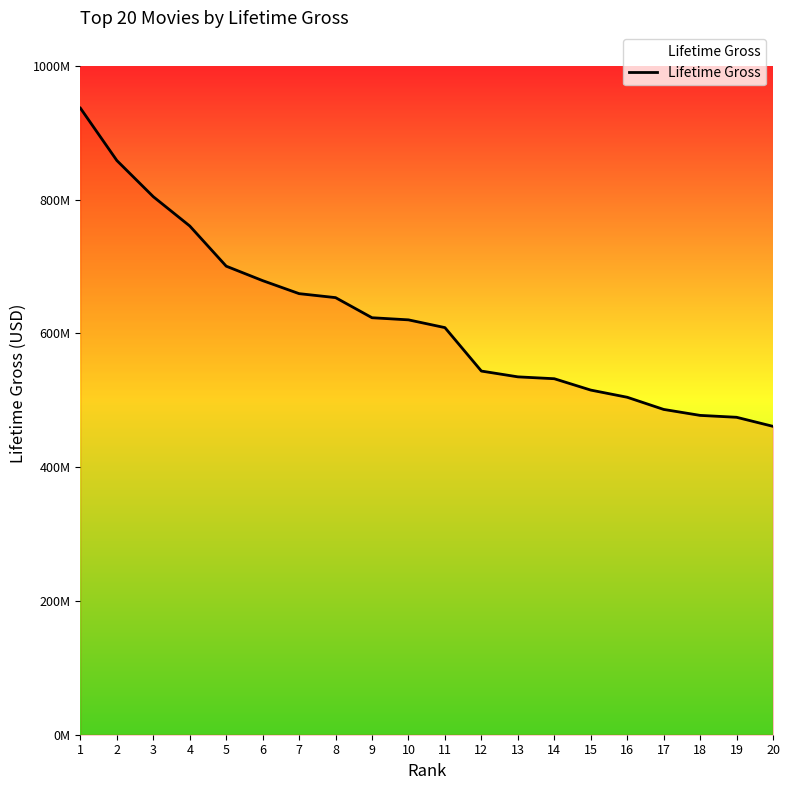

Between 13 and 1, which is larger?

1